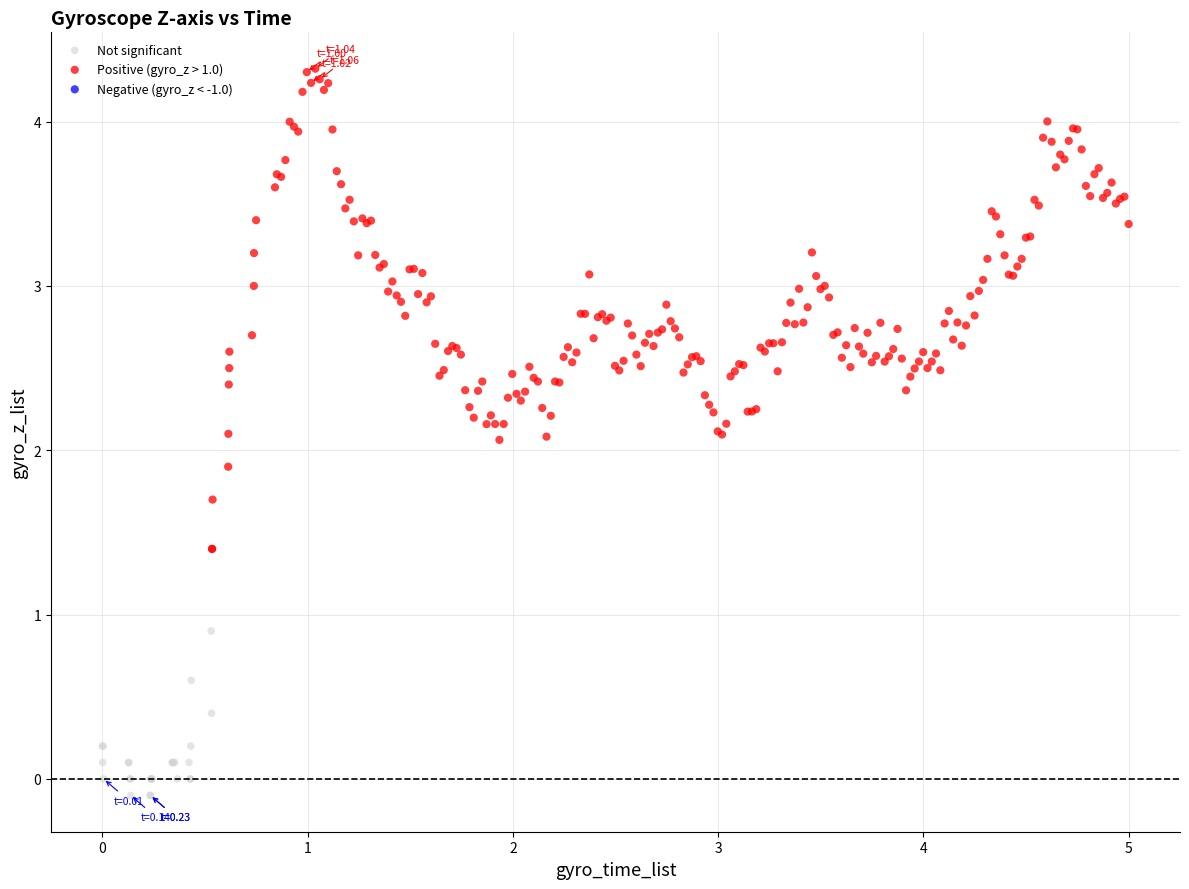

Which series has the widest spread of Y values?

Positive (gyro_z > 1.0)